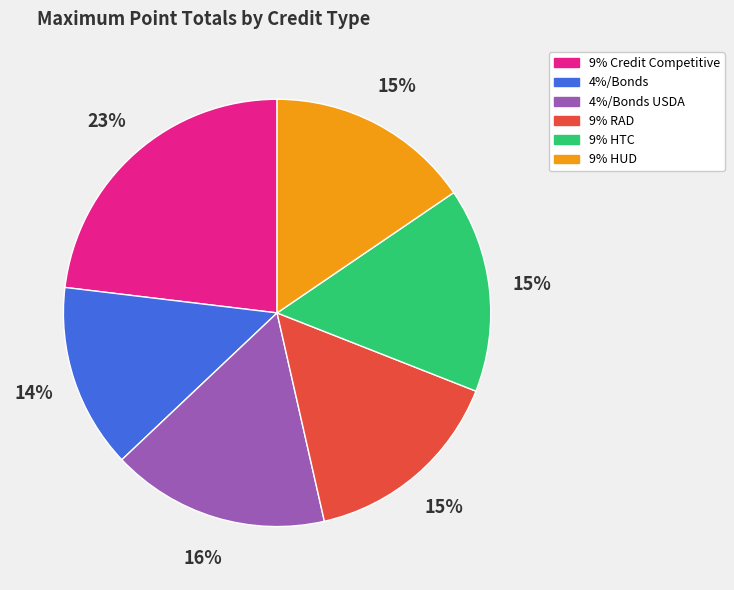

To the nearest percent, what is the combined percentage of 9% HTC and 9% RAD?

31%